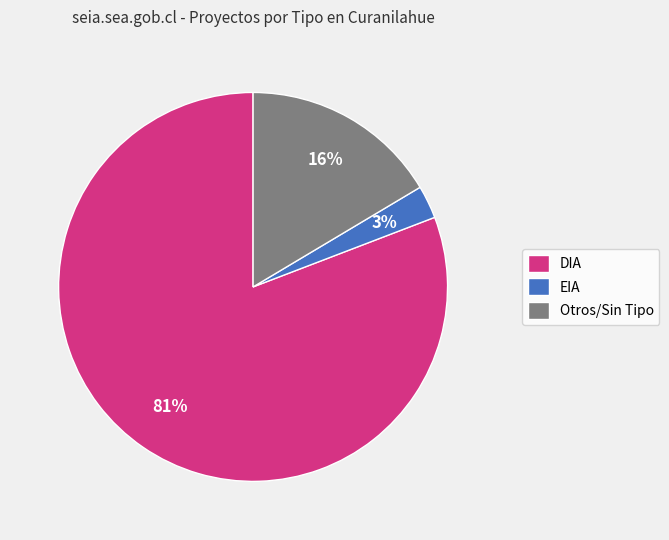

Between Otros/Sin Tipo and DIA, which is larger?

DIA